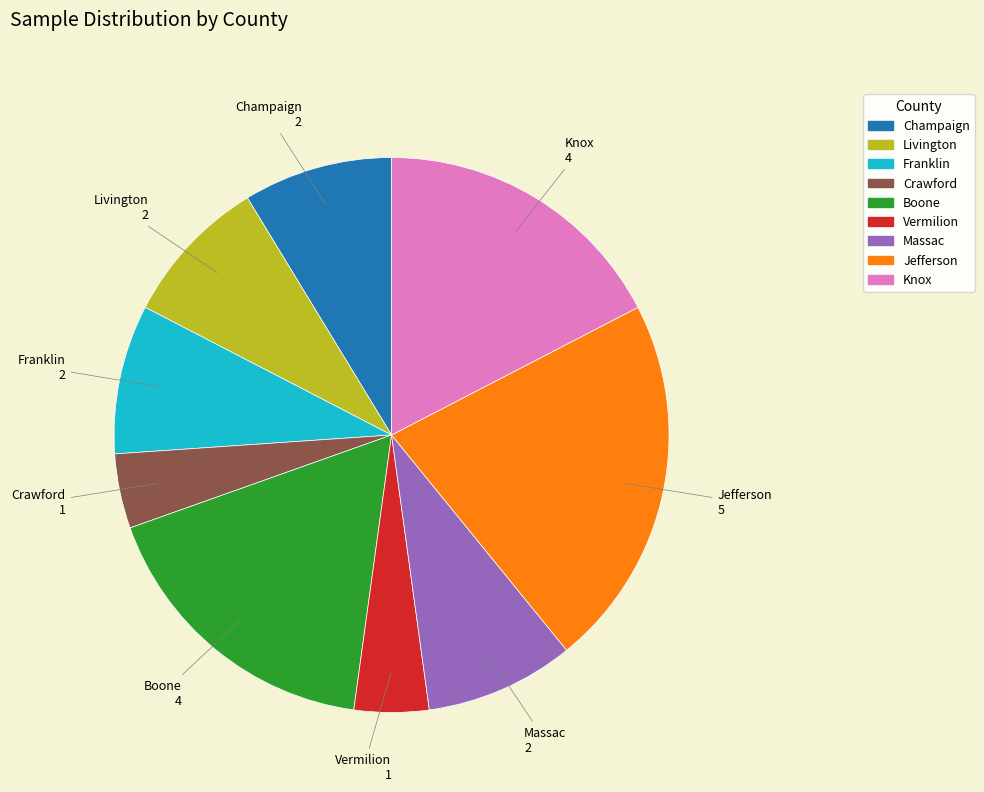

How many slices are in this pie chart?

9